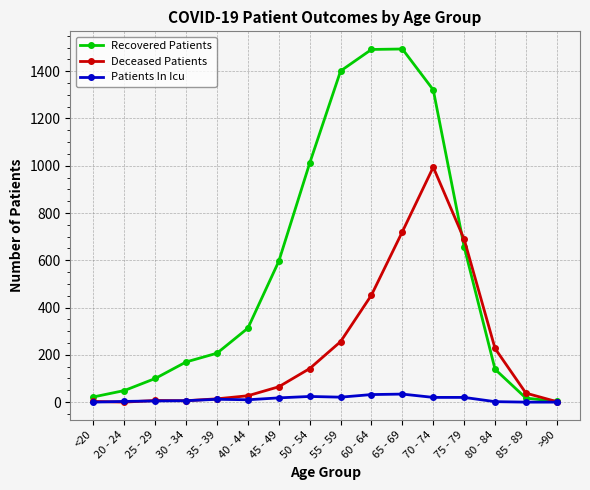

What is the highest value of the Patients In Icu series?

34